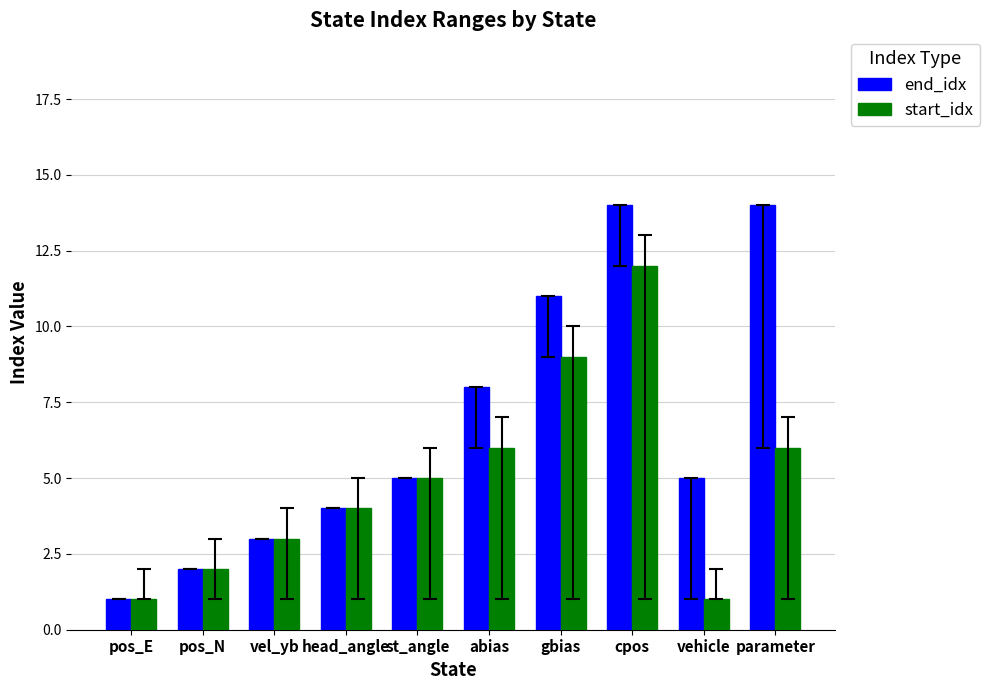

True or false: start_idx has a value of 1 at vehicle.

True